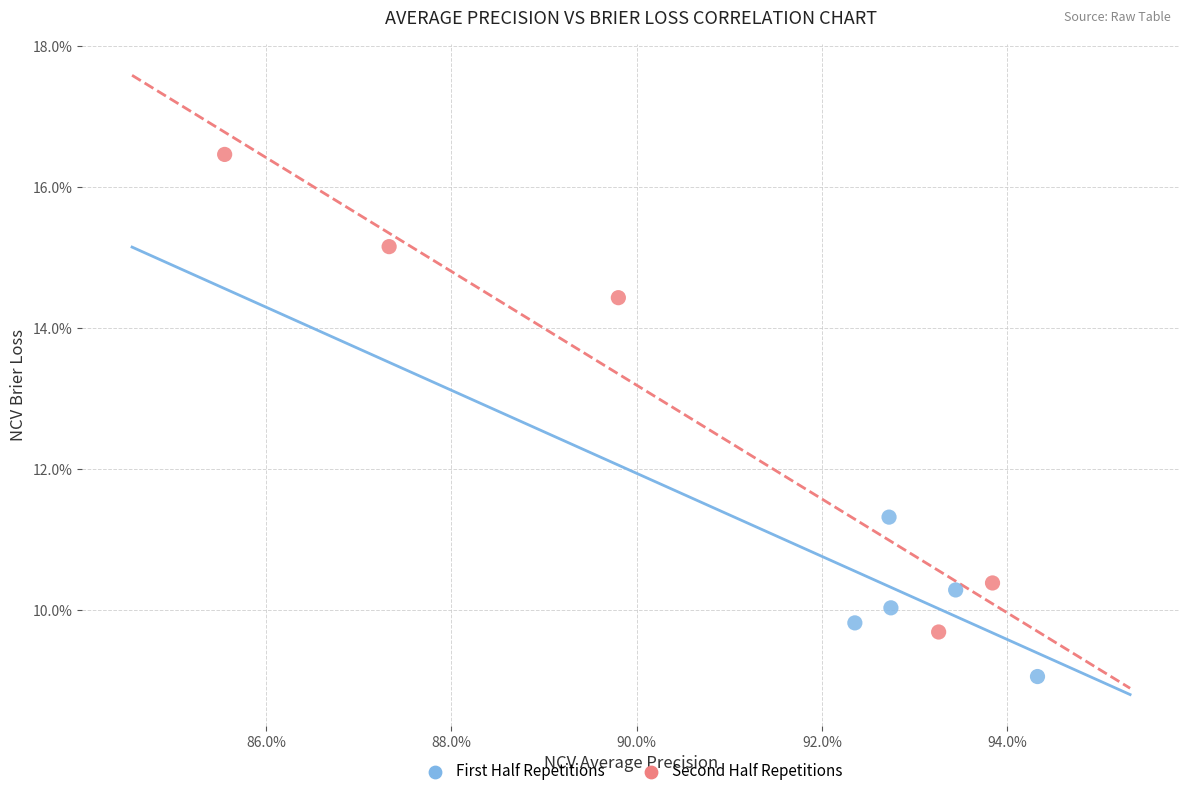

What are all the series names shown in the legend?

First Half Repetitions, Second Half Repetitions